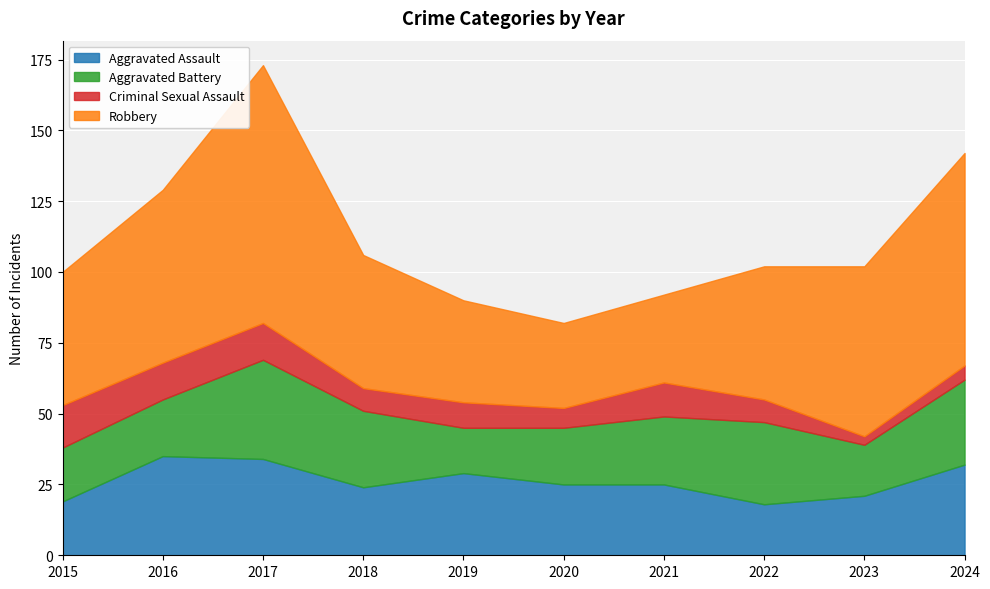

At which category is the sum across all series the highest?

2017